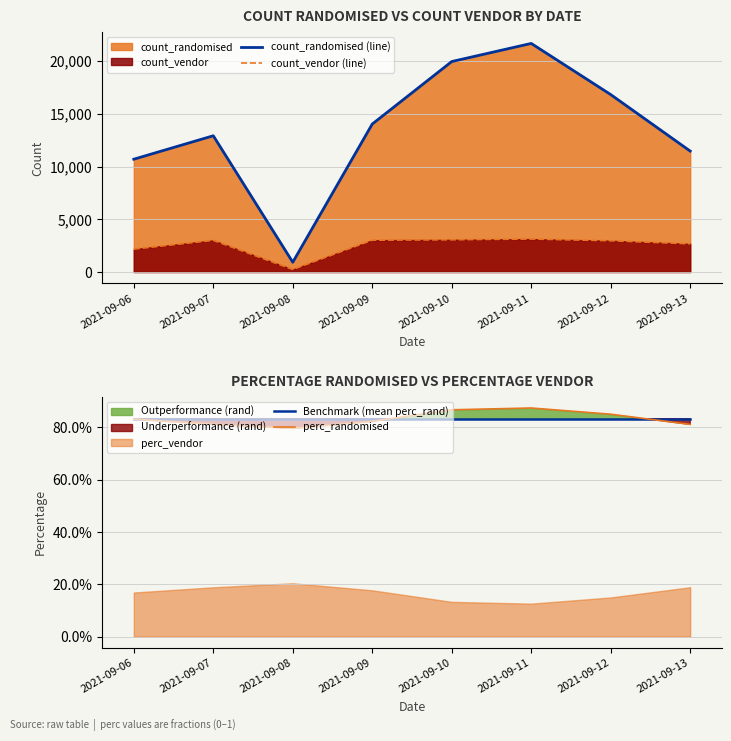

Where is the first local minimum for perc_randomised?

2021-09-08